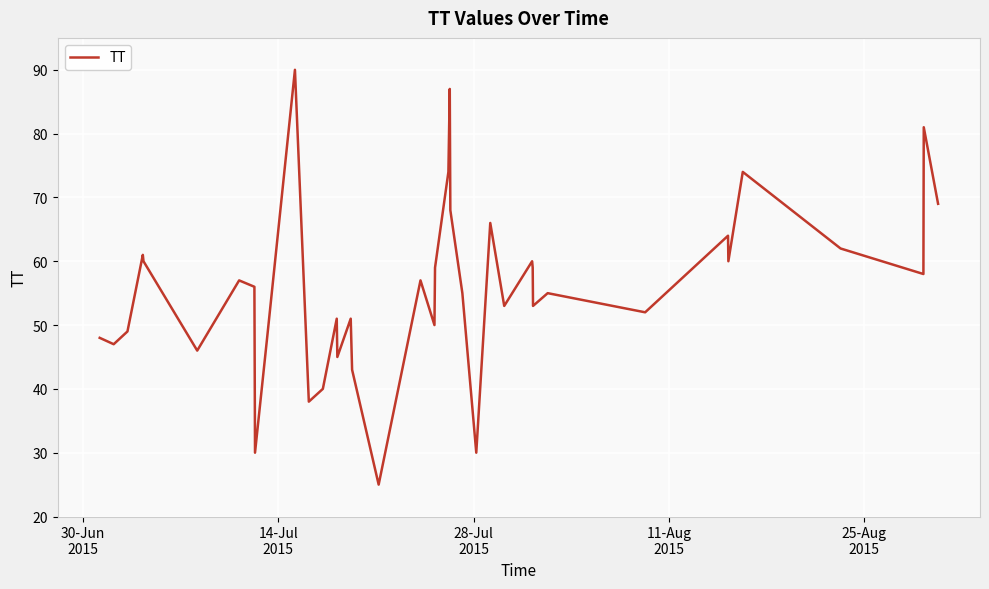

What is the greatest value displayed?

90